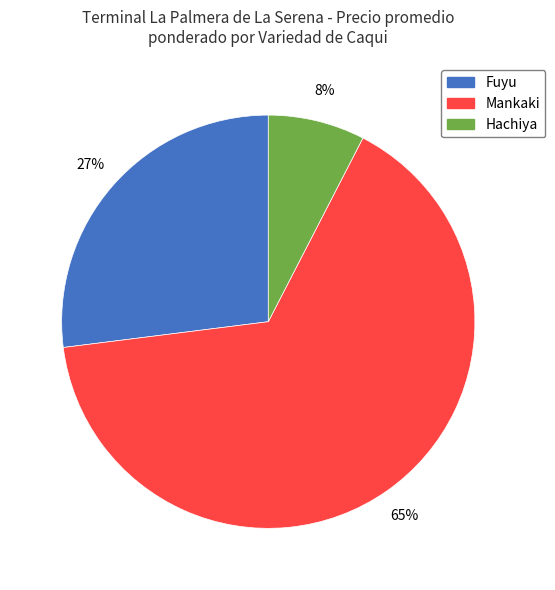

Is it true that Fuyu is 27% of the pie?

True